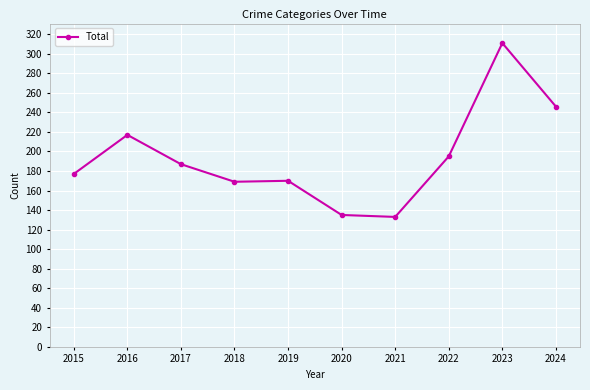

What is the value of the 9th point from the left?

311